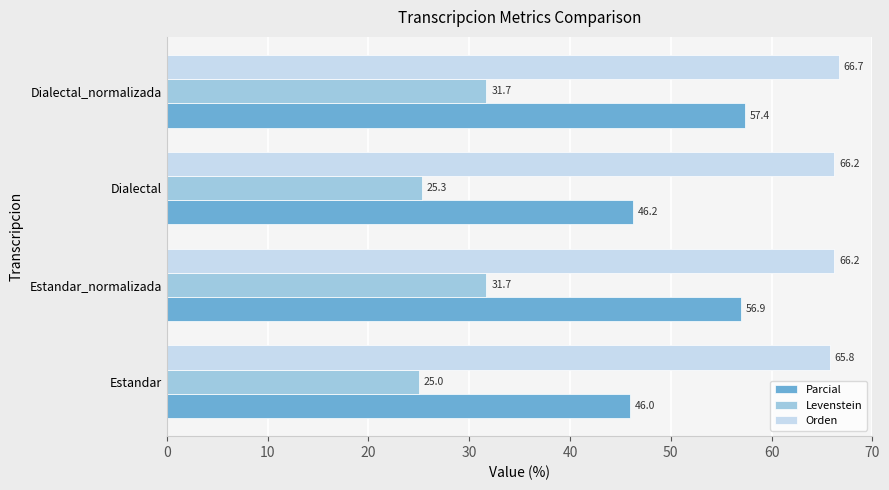

What is the average value of the Levenstein series?

28.4